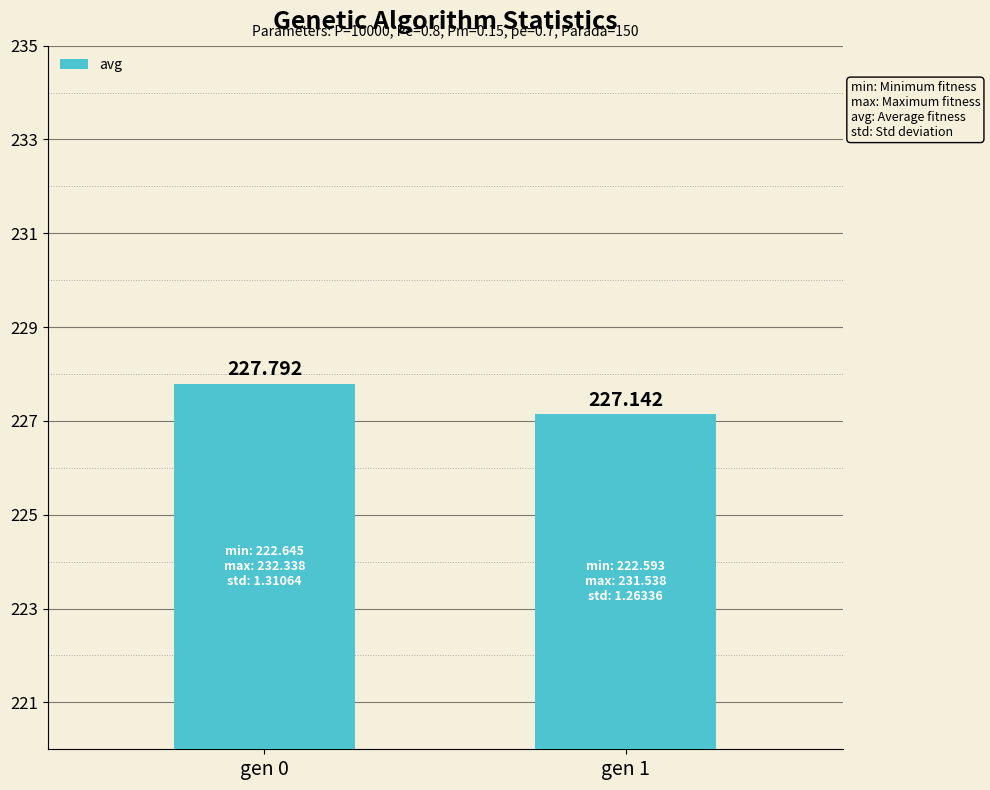

Rank the categories by value from lowest to highest.

gen 1, gen 0